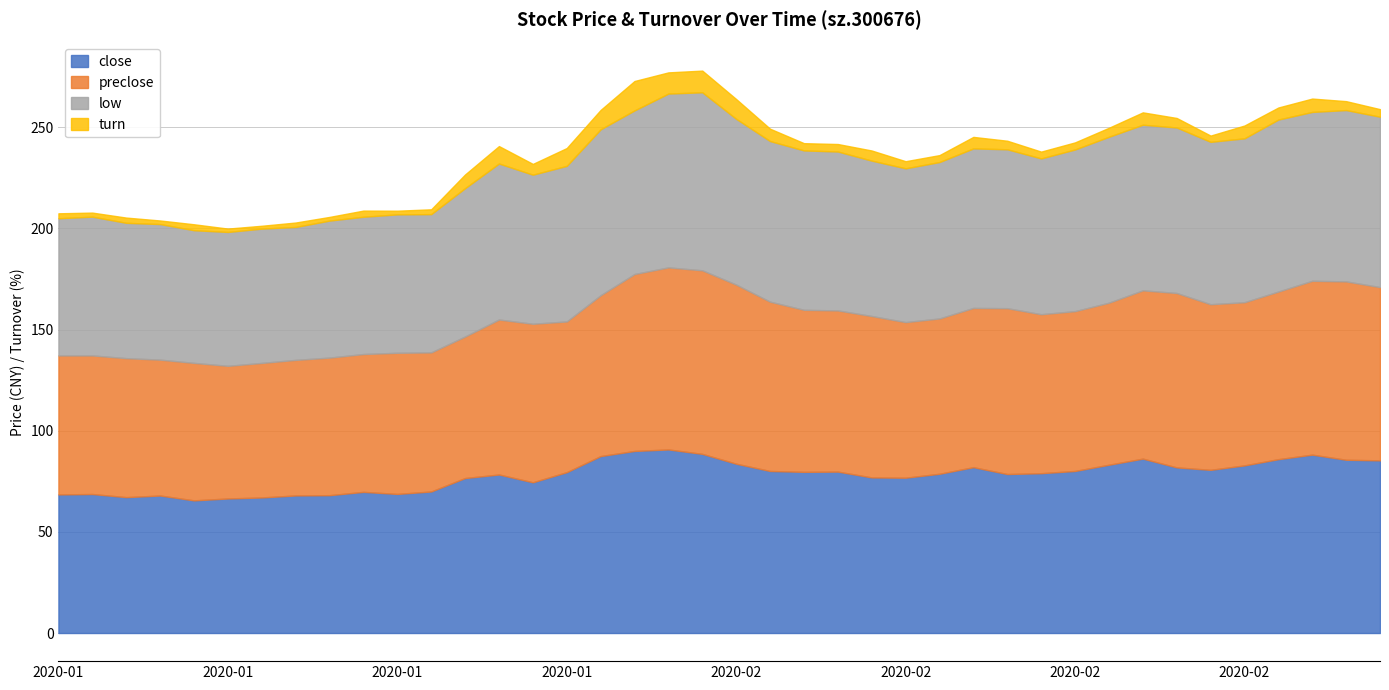

How many values in the close series exceed 79?

20